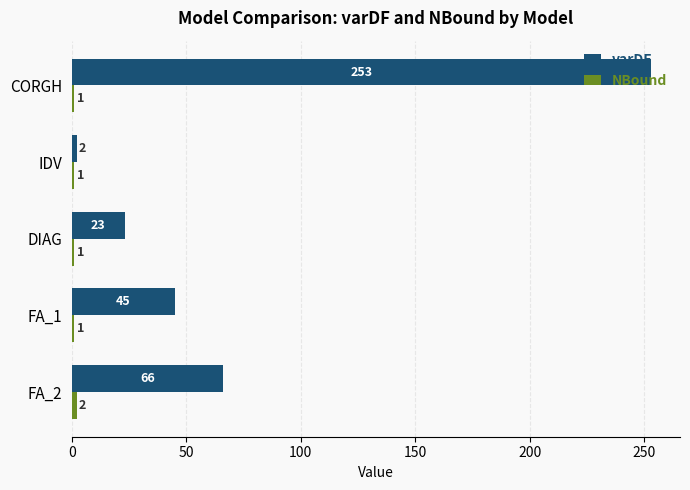

What is the spread (max minus min) of values at FA_2?

64